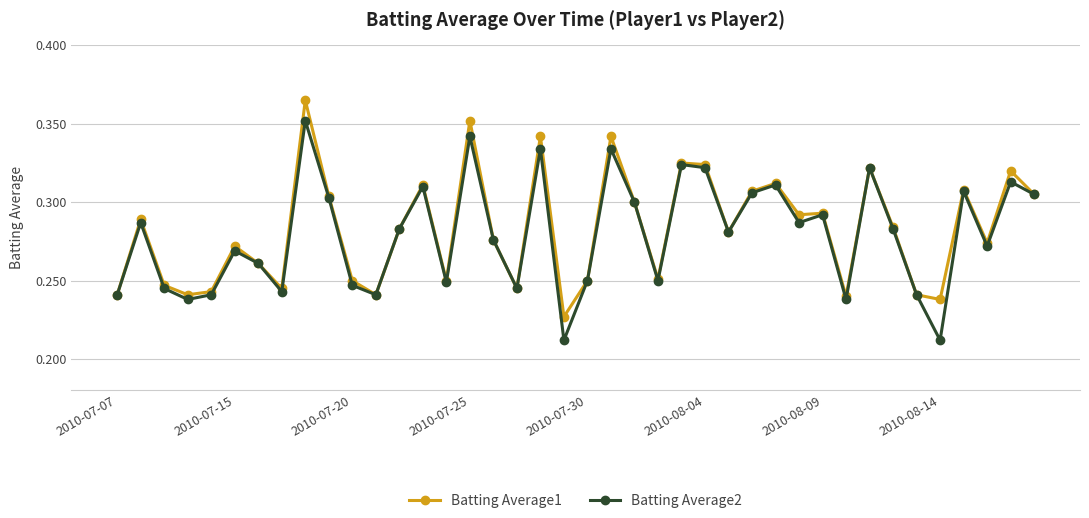

At how many categories does at least one series exceed 0?

40